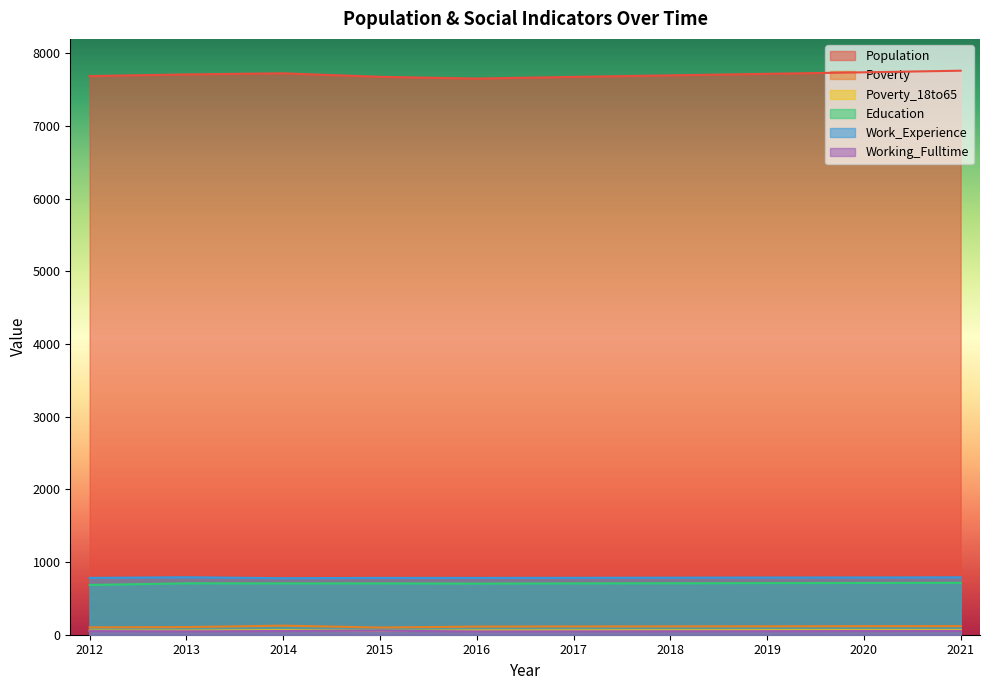

Which has a higher value, 2021 or 2016?

2021